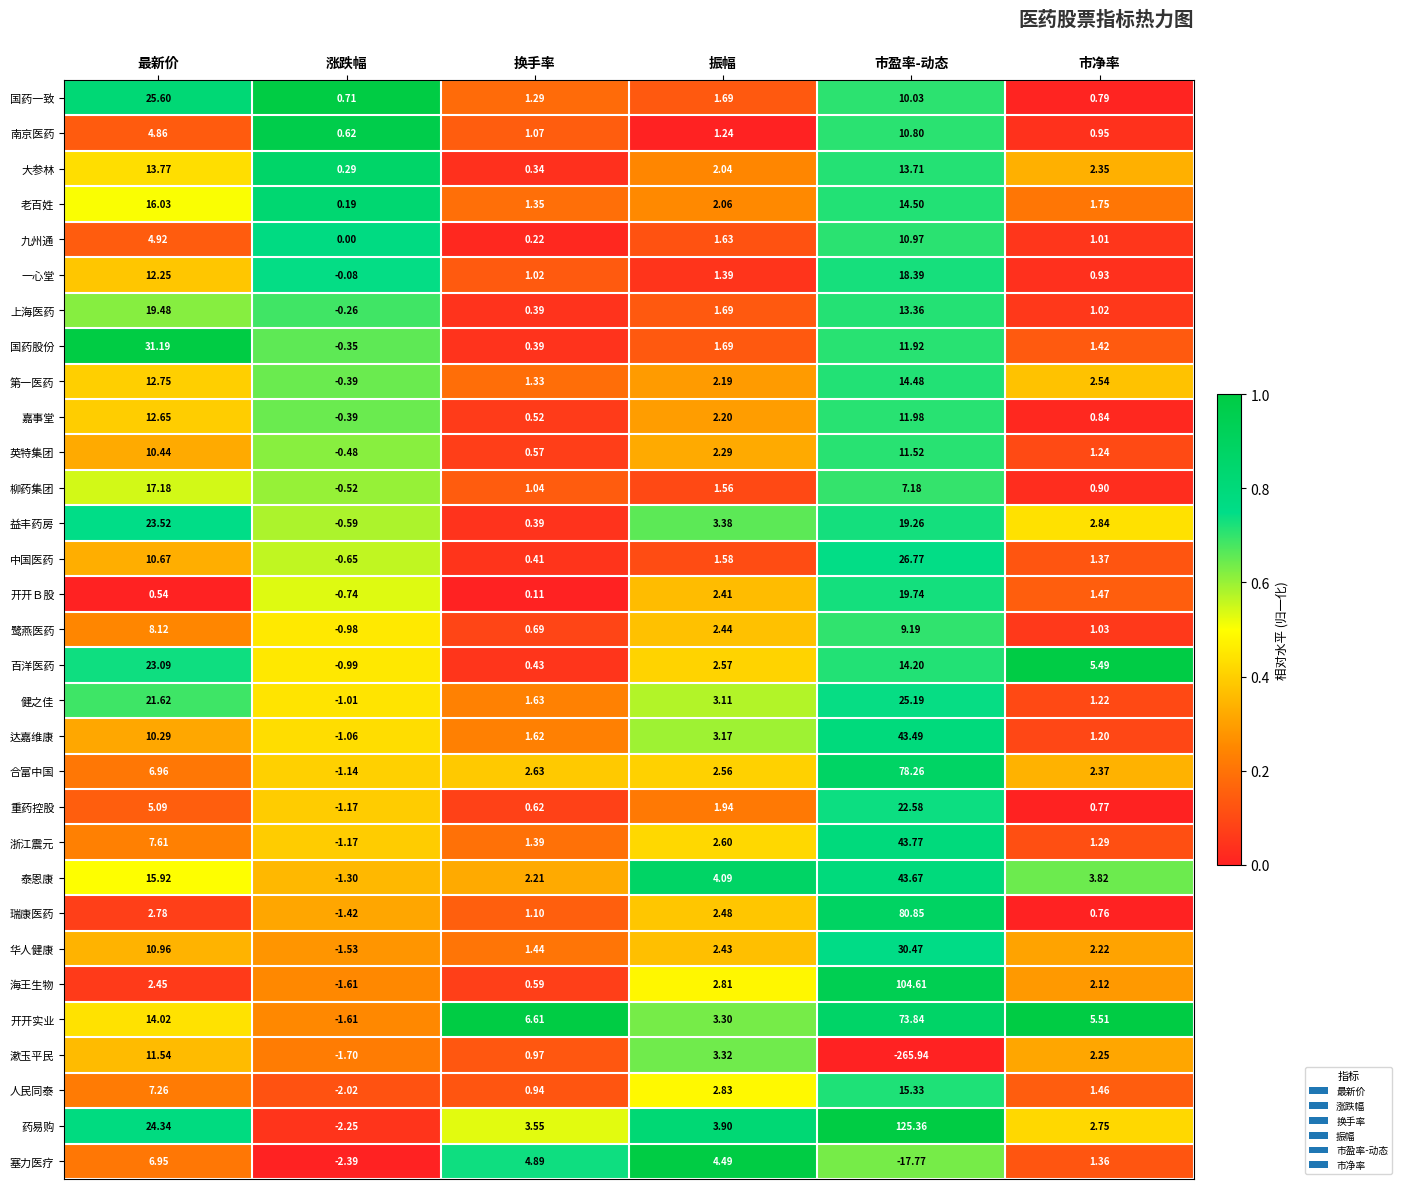

At which label does 老百姓 reach its peak?

最新价